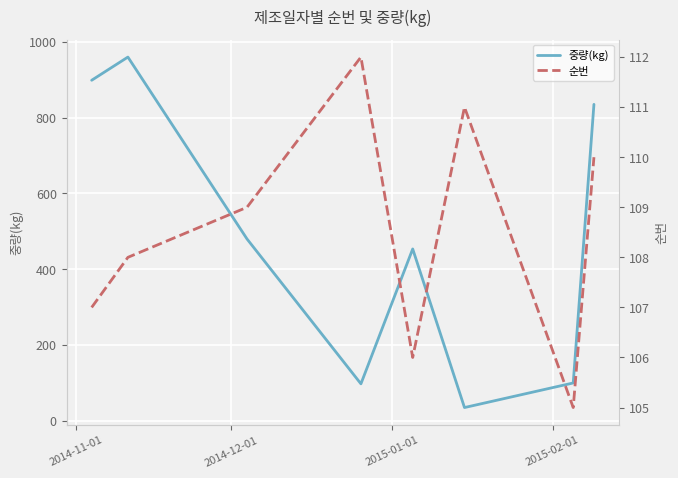

Rank the series by their maximum value, from lowest to highest.

순번, 중량(kg)